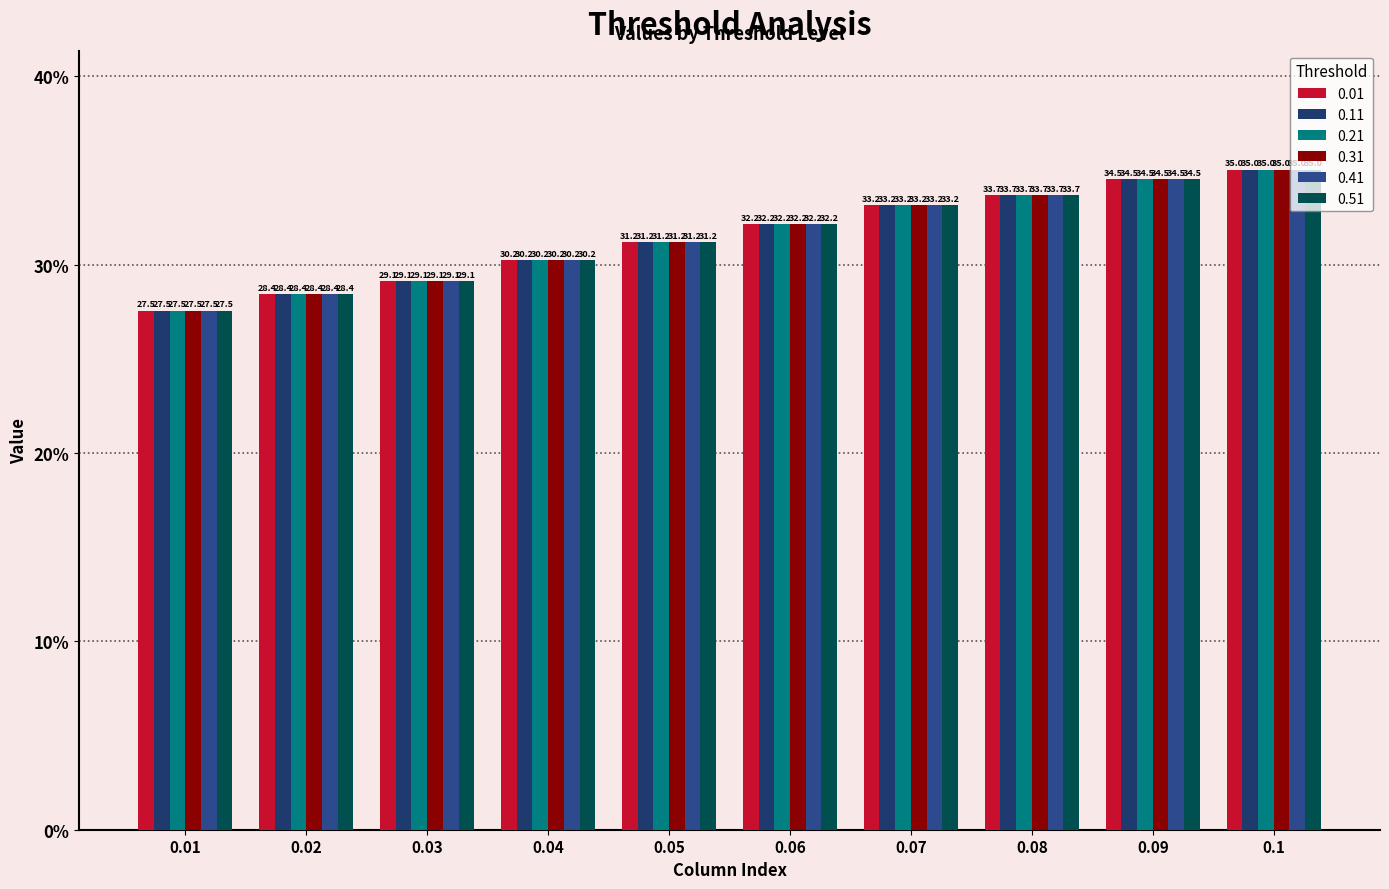

What is the label of the 7th bar from the right?

0.04